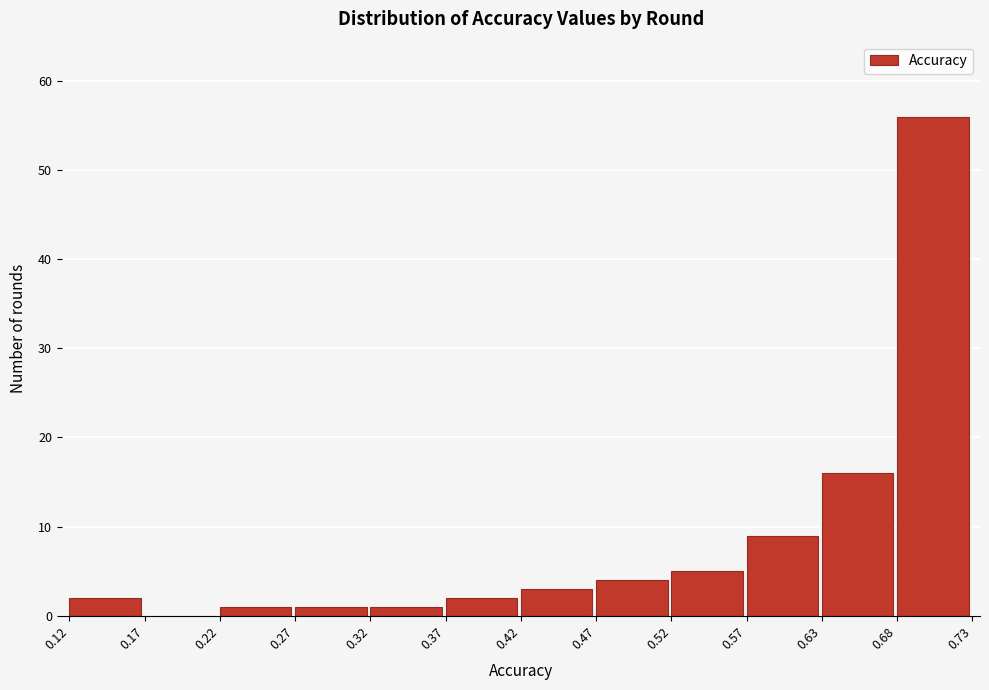

Reading left to right, list every bar in this chart as the range it spans on the x-axis followed by its height. The values are not printed on the chart, so give them approximately, as read against the axis.

0.12 to 0.17: 2
0.17 to 0.22: 0
0.22 to 0.27: 1
0.27 to 0.32: 1
0.32 to 0.37: 1
0.37 to 0.42: 2
0.42 to 0.47: 3
0.47 to 0.52: 4
0.52 to 0.57: 5
0.57 to 0.63: 9
0.63 to 0.68: 16
0.68 to 0.73: 56